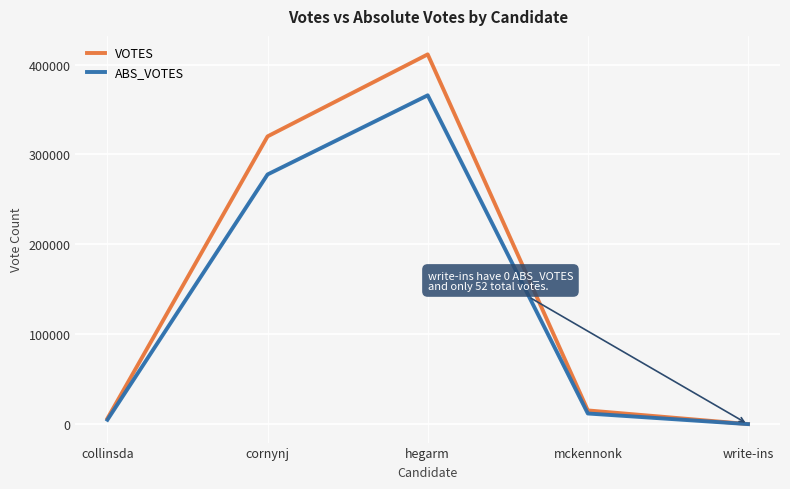

What is the difference between the maximum and minimum values in the ABS_VOTES series?

365778